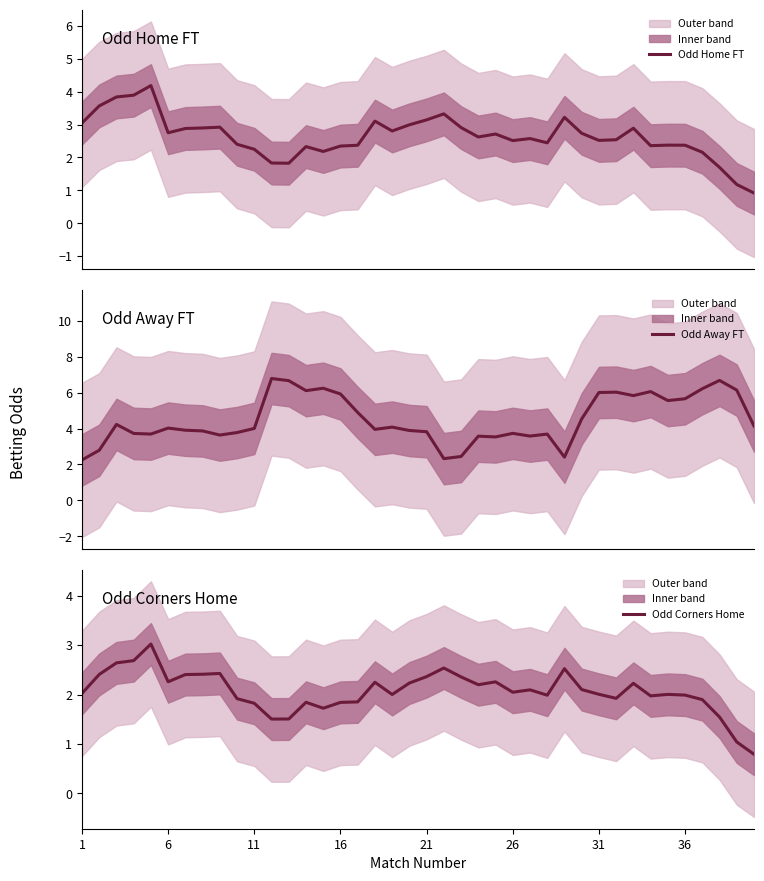

True or false: Odd Home FT has more than 2 points higher than both neighbors.

True